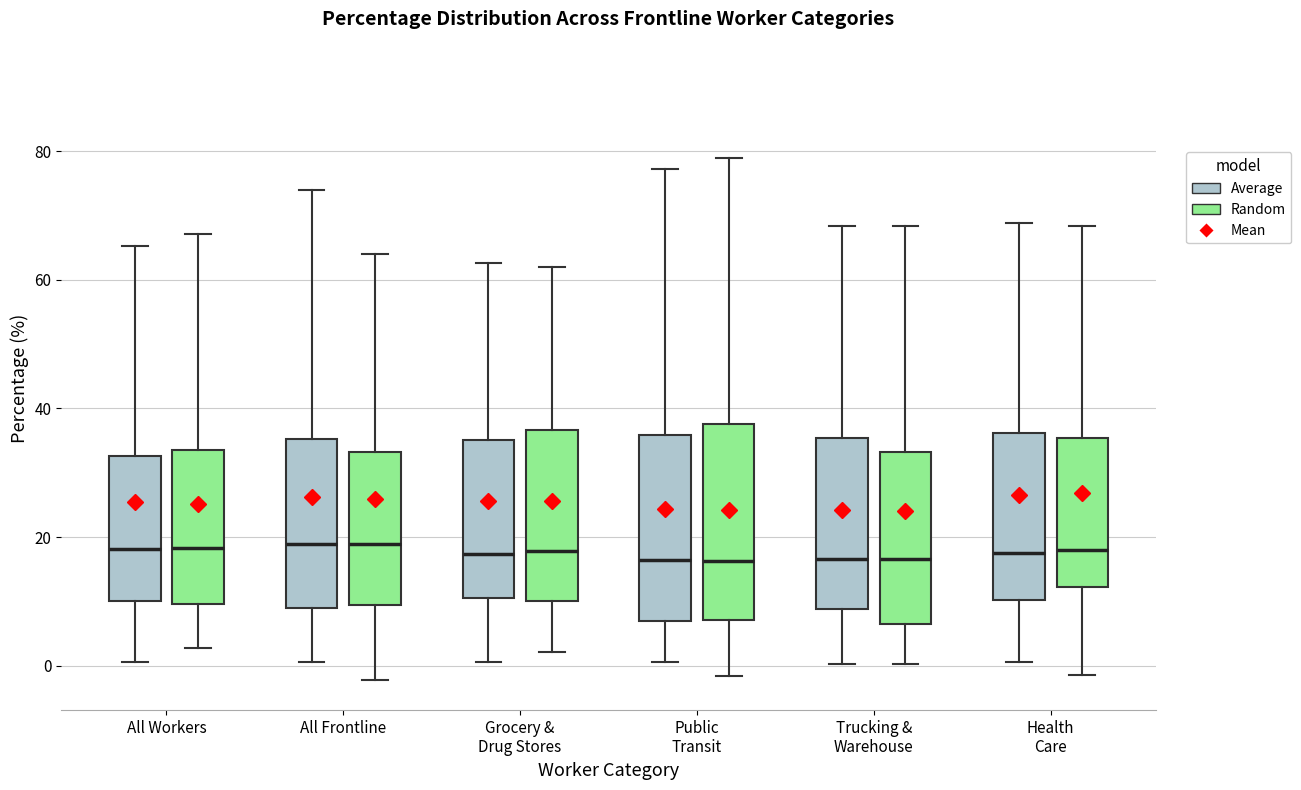

Reading left to right, transcribe this box plot: for each box, give where its median line is, the range the box spans, and where its two whiskers end, as read against the y-axis. The values are not printed on the chart, so give them approximately, as read against the axis.

All Workers (Average): median 18, box 10 to 32, whiskers 0 to 66
All Workers (Random): median 18, box 10 to 34, whiskers 2 to 68
All Frontline (Average): median 18, box 10 to 36, whiskers 0 to 74
All Frontline (Random): median 18, box 10 to 34, whiskers -2 to 64
Grocery & Drug Stores (Average): median 18, box 10 to 36, whiskers 0 to 62
Grocery & Drug Stores (Random): median 18, box 10 to 36, whiskers 2 to 62
Public Transit (Average): median 16, box 6 to 36, whiskers 0 to 78
Public Transit (Random): median 16, box 8 to 38, whiskers -2 to 80
Trucking & Warehouse (Average): median 16, box 8 to 36, whiskers 0 to 68
Trucking & Warehouse (Random): median 16, box 6 to 34, whiskers 0 to 68
Health Care (Average): median 18, box 10 to 36, whiskers 0 to 68
Health Care (Random): median 18, box 12 to 36, whiskers -2 to 68